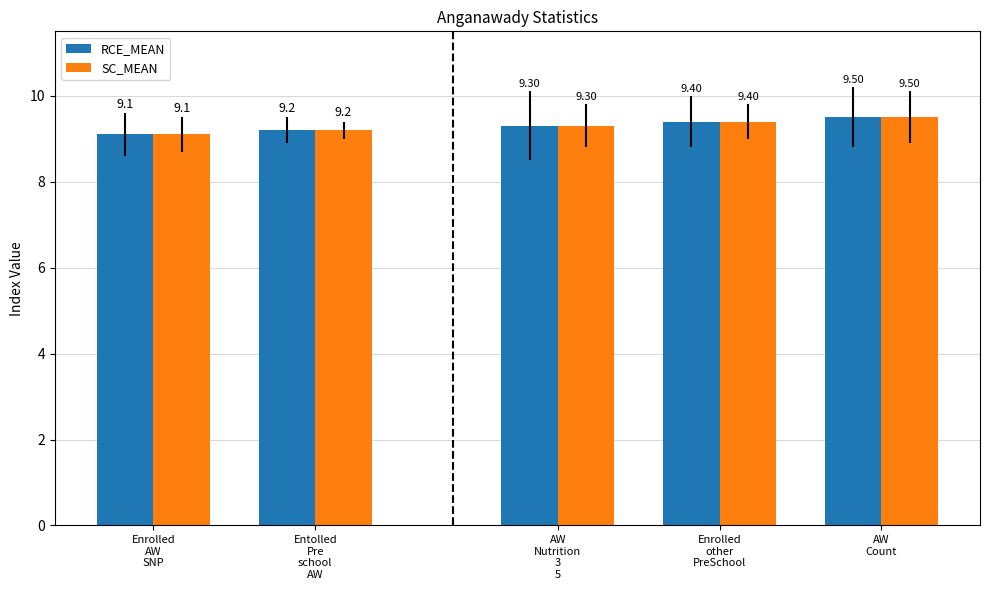

What is the label of the 2nd bar from the right?

Enrolled
AW
SNP